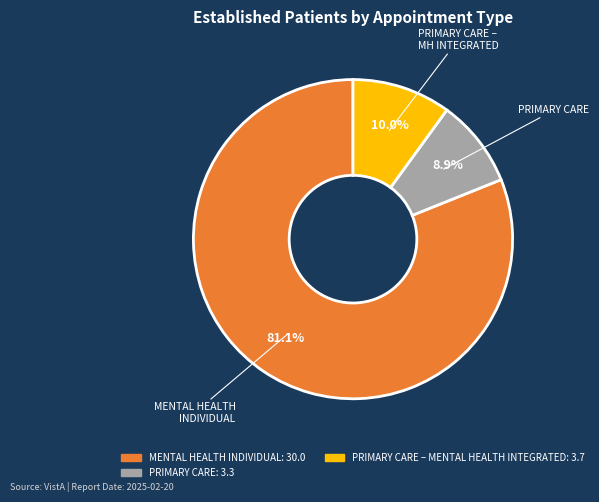

Is there any slice that represents more than half of the pie?

Yes